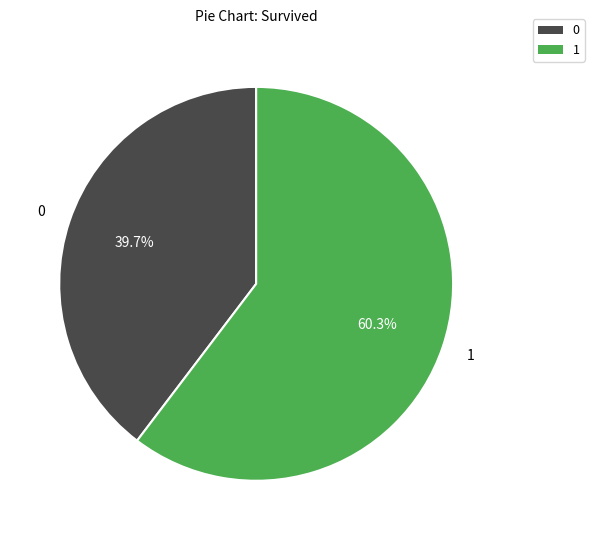

Is there a majority slice in this chart?

Yes